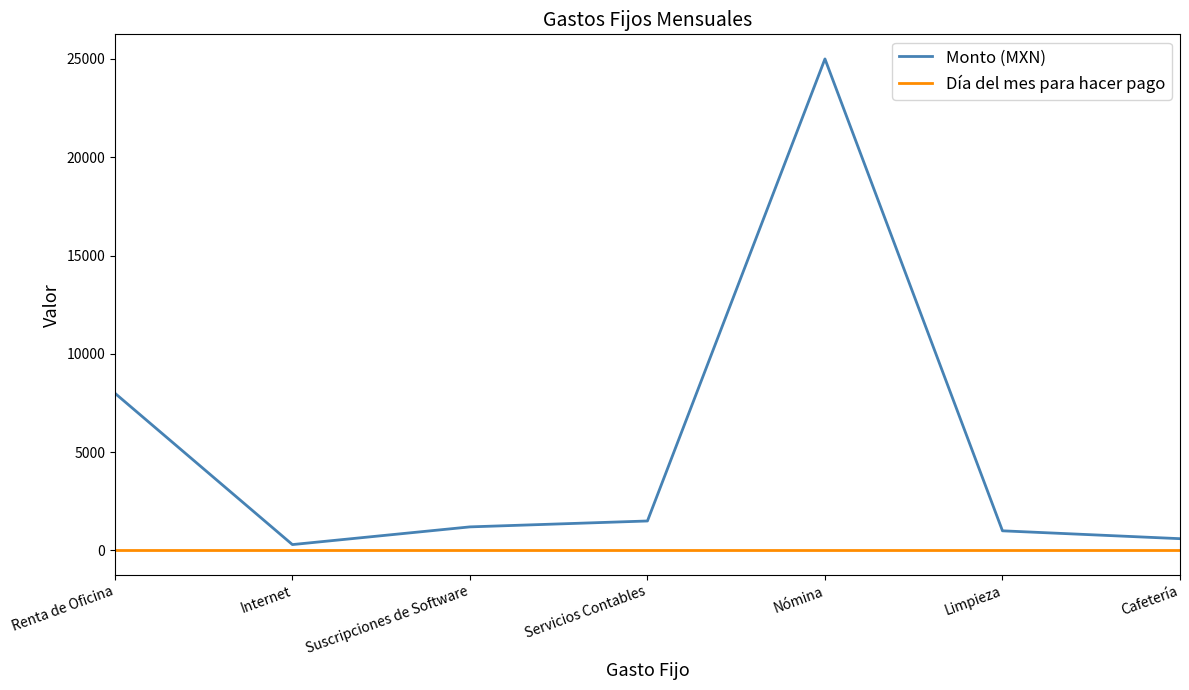

Reading left to right, what are all the values shown in this chart?

Monto (MXN): 8000	300	1200	1500	25000	1000	600
Día del mes para hacer pago: 5	5	5	5	5	5	5